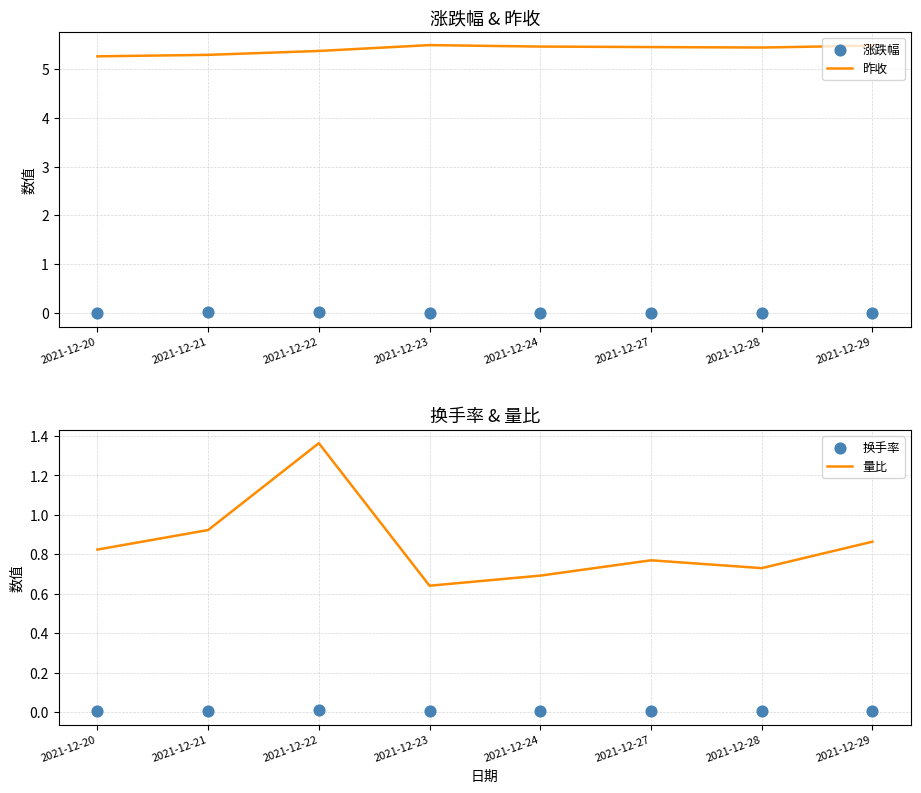

What is the total value across all series at 2021-12-20?

6.1